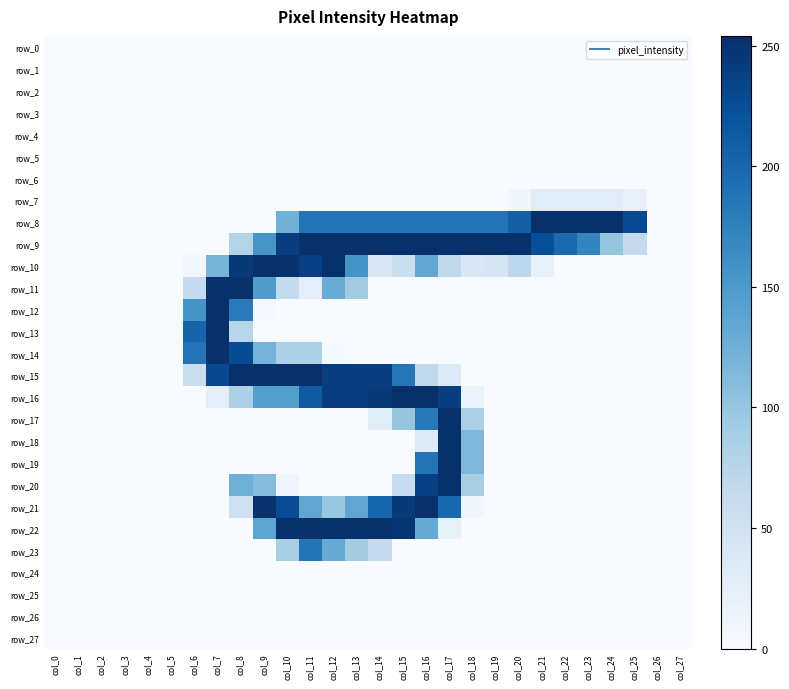

At how many categories does at least one series exceed 80?

20